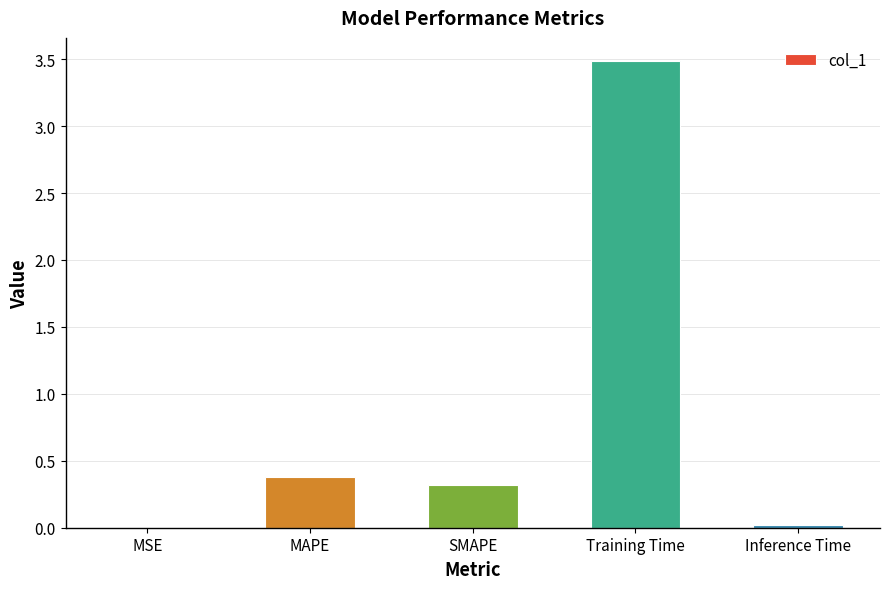

The value at SMAPE is 0.3. True or false?

True